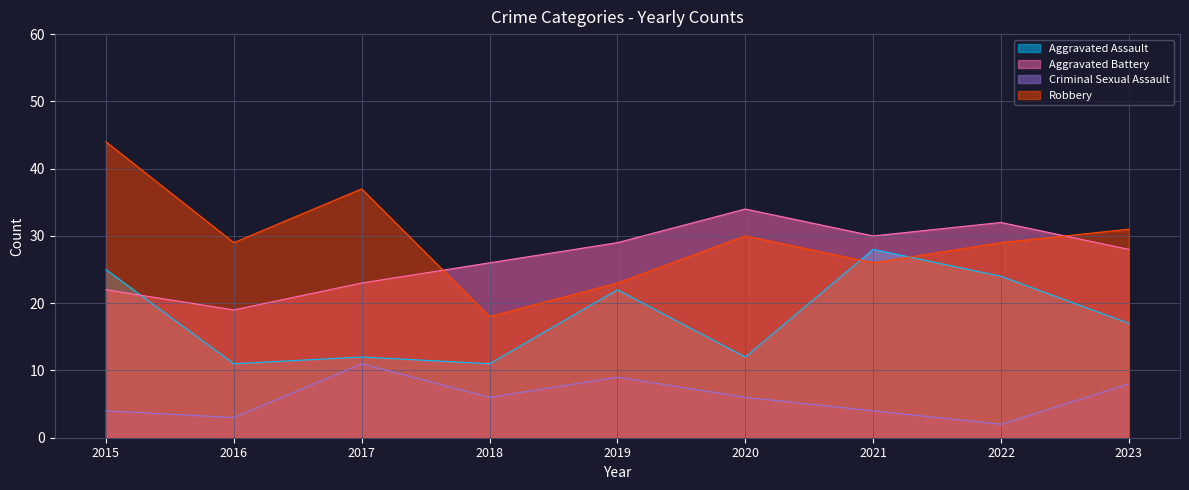

What are all the series names shown in the legend?

Aggravated Assault, Aggravated Battery, Criminal Sexual Assault, Robbery